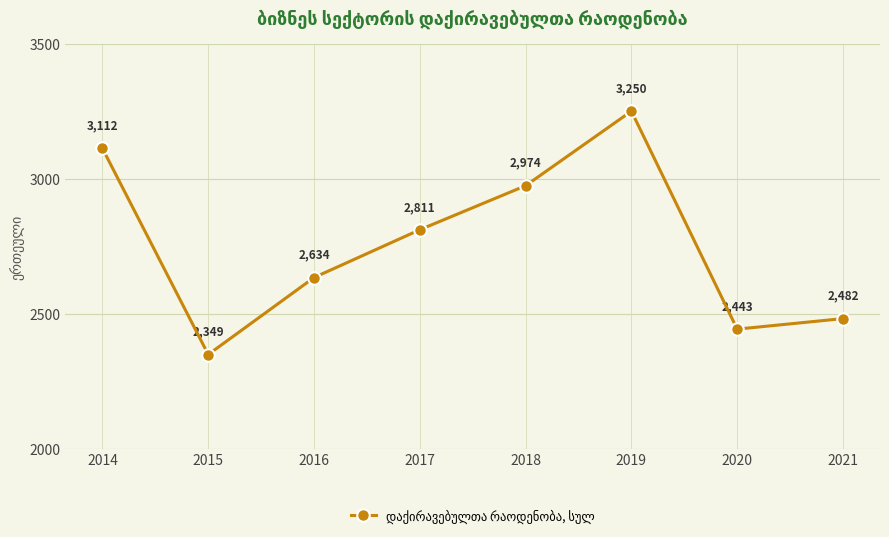

Count the number of categories in the chart.

8